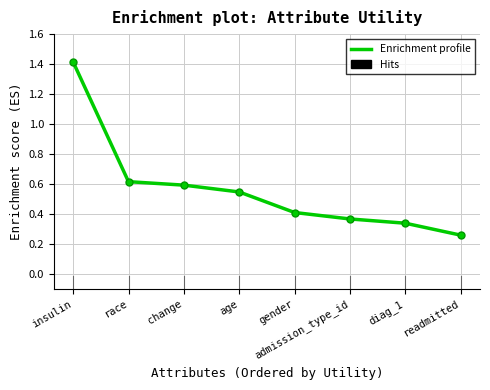

The value at change is 0.6. True or false?

True